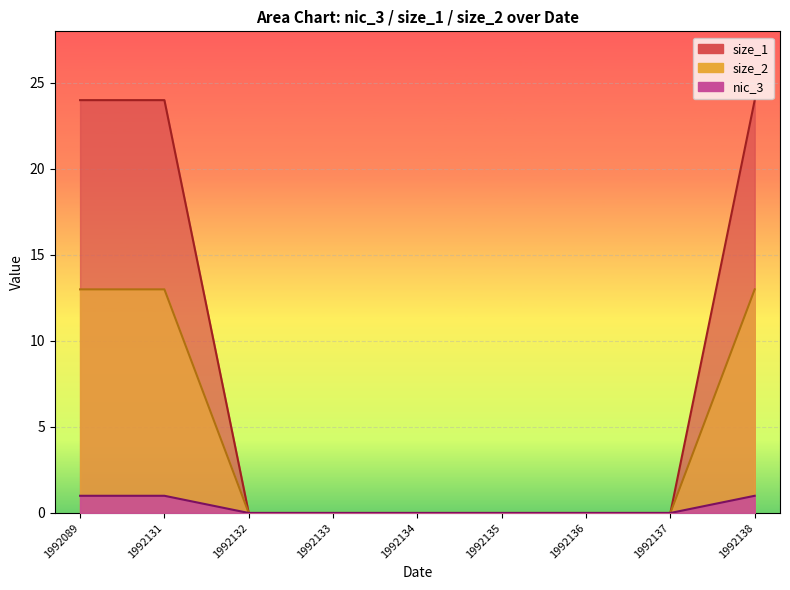

How many size_2 values are between 0 and 1?

9